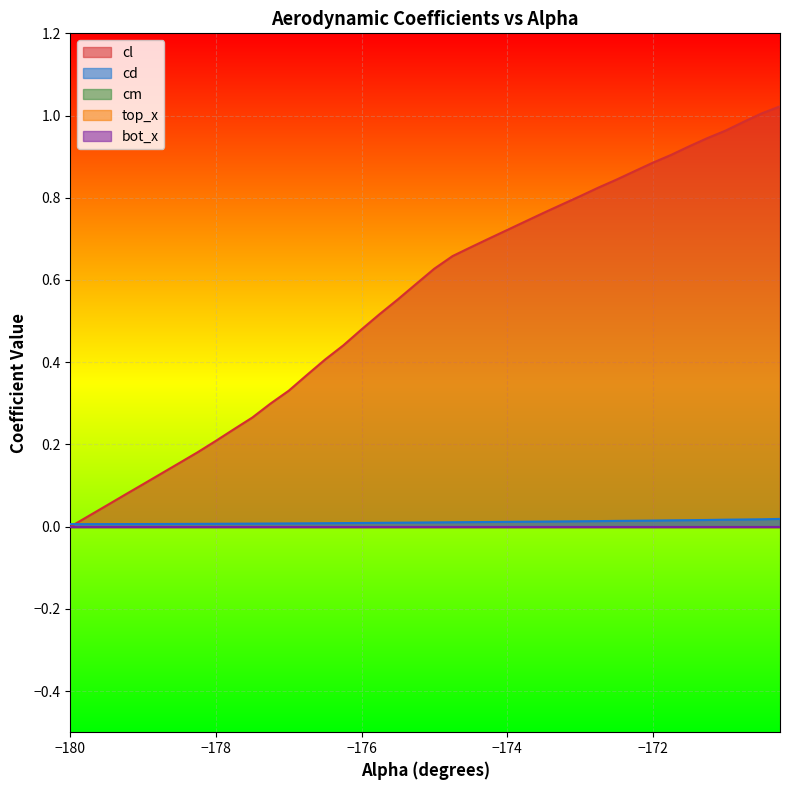

The value of cl at 5 is 0.0. True or false?

False